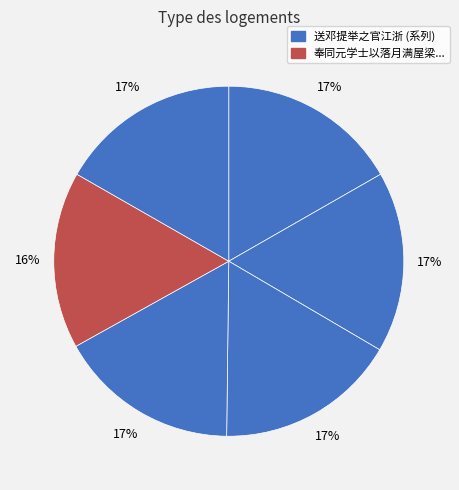

Which slice is the smallest?

奉同元学士以落月满屋梁犹疑照颜色为韵赋赠邓提举之官江浙一首